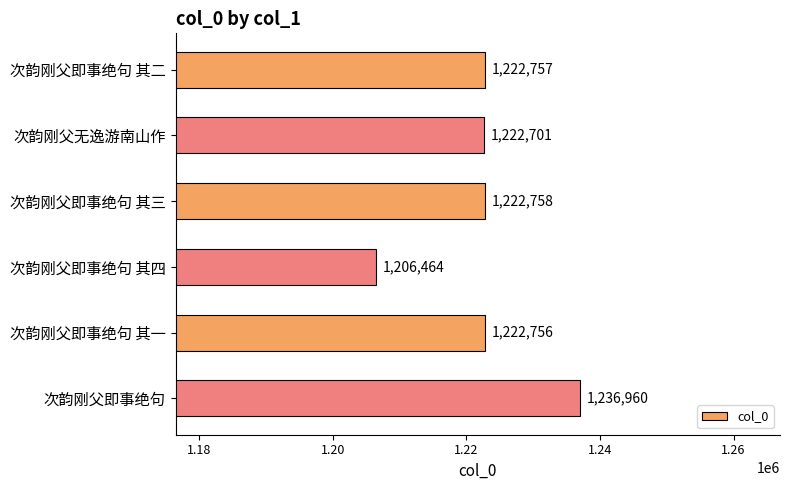

What is the smallest value displayed?

1206464